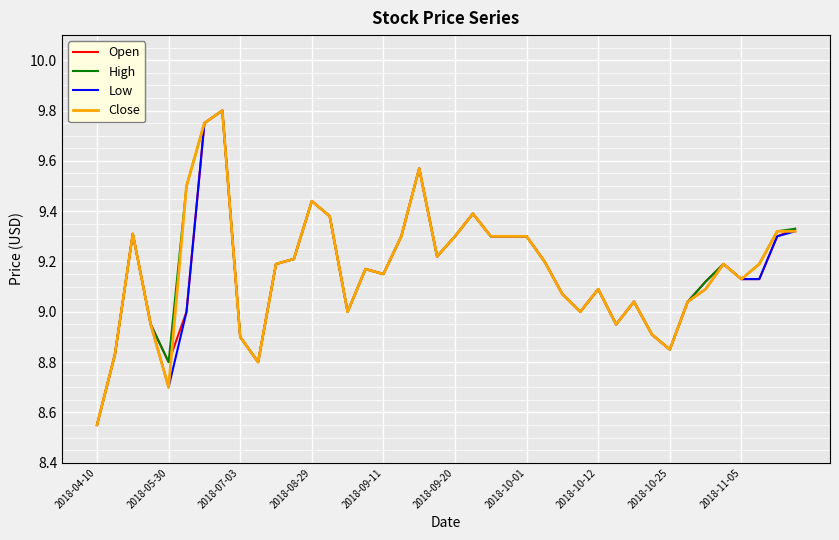

How many lines are shown in the chart?

4